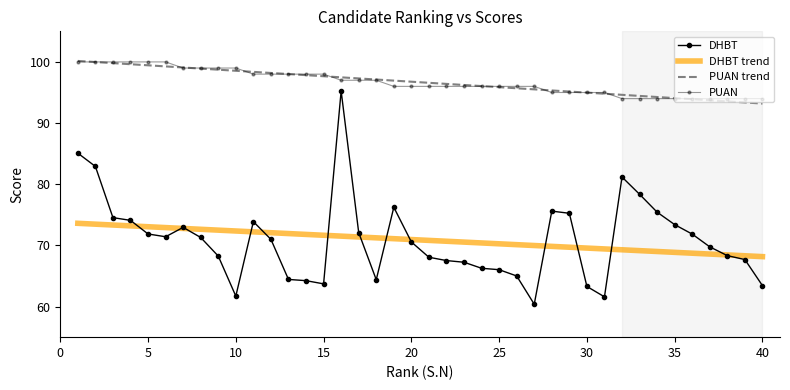

True or false: PUAN trend and DHBT cross at least once.

False